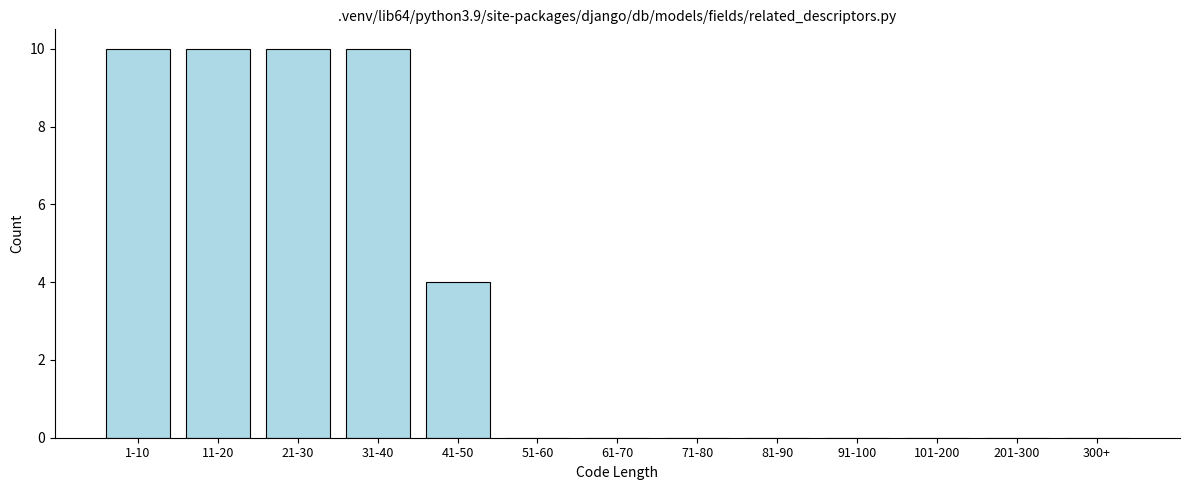

Reading left to right, what are all the values shown in this chart?

1-10=10	11-20=10	21-30=10	31-40=10	41-50=4	51-60=0	61-70=0	71-80=0	81-90=0	91-100=0	101-200=0	201-300=0	300+=0